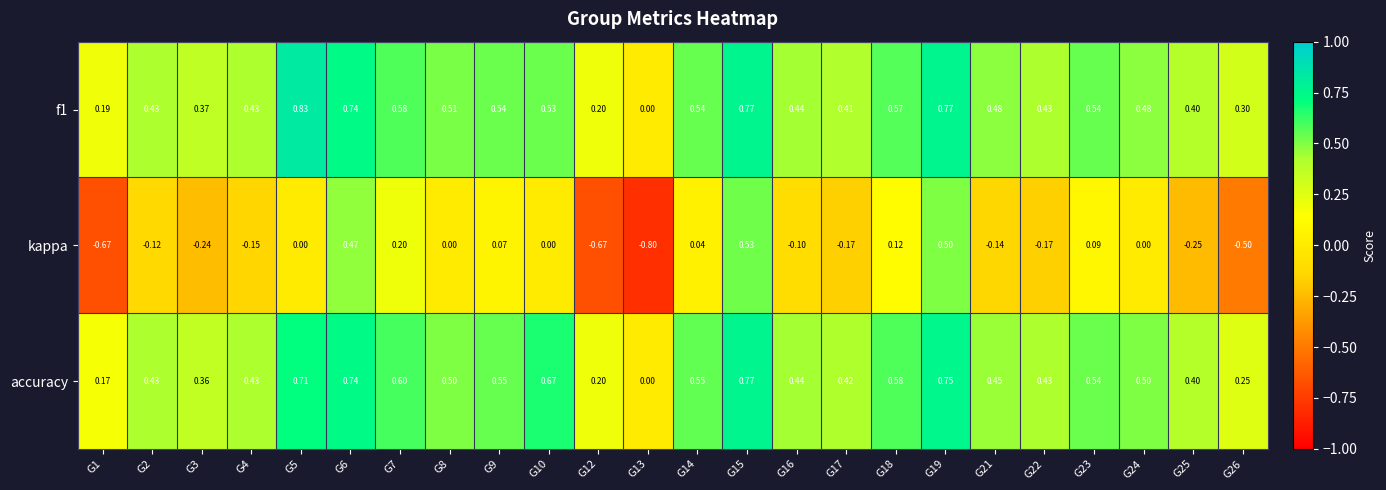

Is the value of f1 at G5 greater than the value of accuracy at G7?

Yes